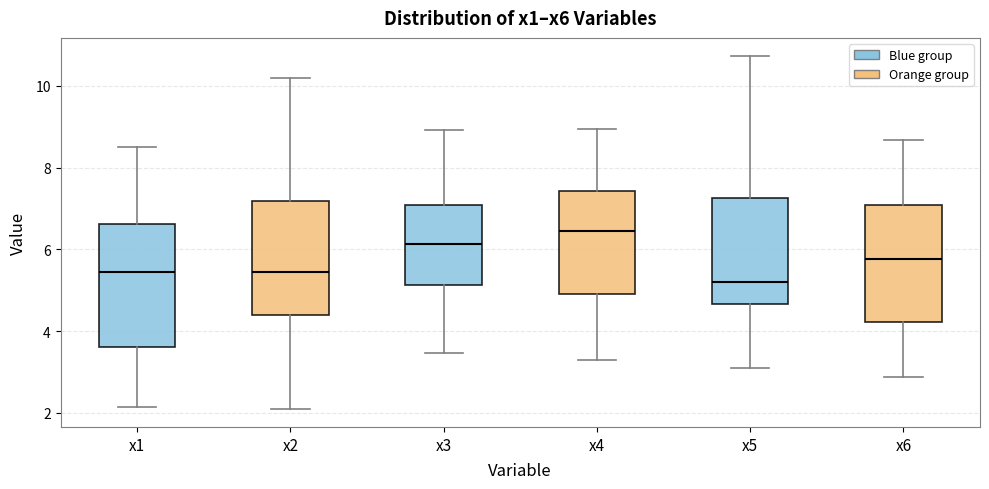

Where does the median line of the box for x5 sit on the y-axis? The values are not printed on the chart, so give them approximately, as read against the axis.

5.2